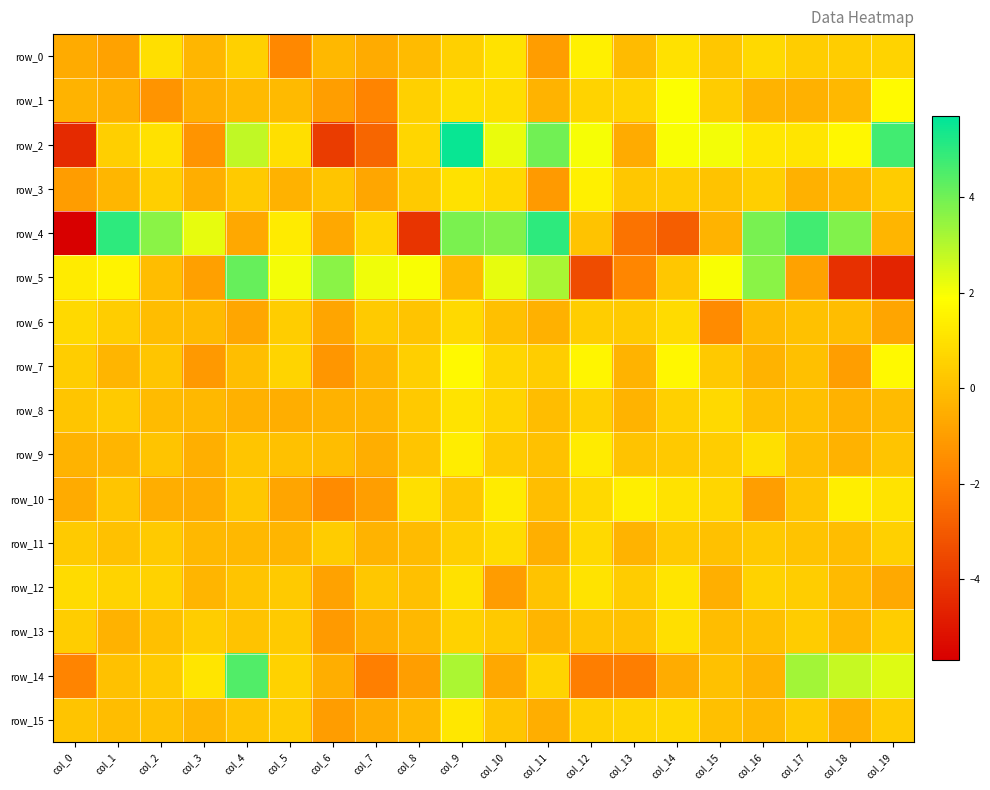

Reading left to right, extract all data points from this chart.

row_0: col_0=-0.6	col_1=-0.9	col_2=1.0	col_3=-0.2	col_4=0.5	col_5=-1.6	col_6=-0.2	col_7=-0.6	col_8=-0.1	col_9=0.5	col_10=1.1	col_11=-1.0	col_12=1.5	col_13=-0.1	col_14=1.0	col_15=0.3	col_16=0.8	col_17=0.4	col_18=0.4	col_19=0.6
row_1: col_0=-0.4	col_1=-0.5	col_2=-1.3	col_3=-0.5	col_4=-0.1	col_5=-0.2	col_6=-1.0	col_7=-1.8	col_8=0.5	col_9=1.0	col_10=0.9	col_11=-0.3	col_12=0.6	col_13=0.6	col_14=1.9	col_15=0.4	col_16=-0.3	col_17=-0.4	col_18=-0.2	col_19=1.8
row_2: col_0=-4.4	col_1=0.5	col_2=1.0	col_3=-1.3	col_4=2.8	col_5=0.9	col_6=-3.9	col_7=-2.6	col_8=0.7	col_9=5.5	col_10=2.2	col_11=4.0	col_12=2.0	col_13=-0.6	col_14=2.0	col_15=2.1	col_16=1.2	col_17=1.1	col_18=1.7	col_19=4.7
row_3: col_0=-1.0	col_1=-0.2	col_2=0.5	col_3=-0.5	col_4=0.3	col_5=-0.4	col_6=0.2	col_7=-0.7	col_8=0.3	col_9=1.0	col_10=0.7	col_11=-1.1	col_12=1.4	col_13=0.2	col_14=0.4	col_15=0.1	col_16=0.5	col_17=-0.4	col_18=-0.2	col_19=0.4
row_4: col_0=-5.7	col_1=5.0	col_2=3.6	col_3=2.2	col_4=-0.7	col_5=1.3	col_6=-0.7	col_7=0.7	col_8=-4.1	col_9=3.8	col_10=3.8	col_11=5.0	col_12=0.1	col_13=-2.3	col_14=-2.9	col_15=-0.3	col_16=3.9	col_17=4.7	col_18=3.8	col_19=-0.3
row_5: col_0=1.3	col_1=1.6	col_2=-0.1	col_3=-0.9	col_4=4.2	col_5=2.0	col_6=3.6	col_7=2.1	col_8=2.0	col_9=-0.2	col_10=2.2	col_11=3.2	col_12=-3.4	col_13=-1.7	col_14=0.3	col_15=2.0	col_16=3.6	col_17=-0.9	col_18=-4.2	col_19=-4.6
row_6: col_0=0.8	col_1=0.4	col_2=-0.1	col_3=-0.2	col_4=-0.7	col_5=0.4	col_6=-0.8	col_7=0.3	col_8=0.2	col_9=0.8	col_10=0.0	col_11=-0.4	col_12=0.4	col_13=0.3	col_14=0.8	col_15=-1.5	col_16=-0.2	col_17=0.1	col_18=-0.0	col_19=-0.8
row_7: col_0=0.4	col_1=-0.3	col_2=0.2	col_3=-1.1	col_4=-0.0	col_5=0.6	col_6=-1.2	col_7=-0.3	col_8=0.4	col_9=1.7	col_10=0.7	col_11=0.4	col_12=1.6	col_13=-0.3	col_14=1.7	col_15=0.3	col_16=-0.4	col_17=0.0	col_18=-1.0	col_19=1.7
row_8: col_0=0.2	col_1=0.3	col_2=-0.1	col_3=-0.2	col_4=-0.4	col_5=-0.5	col_6=-0.4	col_7=-0.3	col_8=0.3	col_9=1.1	col_10=0.6	col_11=-0.0	col_12=0.5	col_13=-0.4	col_14=0.5	col_15=0.8	col_16=0.0	col_17=0.0	col_18=-0.4	col_19=-0.1
row_9: col_0=-0.3	col_1=-0.3	col_2=0.1	col_3=-0.5	col_4=0.2	col_5=0.0	col_6=-0.1	col_7=-0.5	col_8=0.2	col_9=1.4	col_10=0.3	col_11=0.1	col_12=1.3	col_13=0.1	col_14=0.3	col_15=0.4	col_16=0.9	col_17=-0.0	col_18=-0.4	col_19=0.2
row_10: col_0=-0.6	col_1=0.2	col_2=-0.5	col_3=-0.6	col_4=0.3	col_5=-0.8	col_6=-1.5	col_7=-1.0	col_8=1.0	col_9=0.3	col_10=1.3	col_11=-0.0	col_12=0.8	col_13=1.4	col_14=1.1	col_15=0.7	col_16=-0.9	col_17=0.2	col_18=1.4	col_19=1.1
row_11: col_0=0.4	col_1=0.1	col_2=0.3	col_3=-0.2	col_4=-0.2	col_5=-0.3	col_6=0.4	col_7=-0.3	col_8=-0.1	col_9=0.5	col_10=0.9	col_11=-0.5	col_12=0.8	col_13=-0.3	col_14=0.3	col_15=0.1	col_16=0.3	col_17=0.1	col_18=-0.1	col_19=0.5
row_12: col_0=0.8	col_1=0.6	col_2=0.6	col_3=-0.3	col_4=0.2	col_5=0.4	col_6=-0.9	col_7=0.2	col_8=0.0	col_9=1.0	col_10=-1.0	col_11=0.1	col_12=1.1	col_13=0.4	col_14=1.2	col_15=-0.5	col_16=0.5	col_17=0.4	col_18=-0.2	col_19=-0.6
row_13: col_0=0.4	col_1=-0.4	col_2=0.0	col_3=0.4	col_4=0.1	col_5=0.3	col_6=-1.1	col_7=-0.5	col_8=-0.2	col_9=0.6	col_10=0.3	col_11=-0.3	col_12=0.1	col_13=0.1	col_14=1.0	col_15=-0.1	col_16=0.0	col_17=0.4	col_18=-0.2	col_19=0.4
row_14: col_0=-1.7	col_1=0.0	col_2=0.3	col_3=1.1	col_4=4.5	col_5=0.6	col_6=-0.5	col_7=-1.9	col_8=-1.0	col_9=3.1	col_10=-0.7	col_11=0.7	col_12=-2.0	col_13=-1.9	col_14=-0.5	col_15=0.1	col_16=-0.3	col_17=3.3	col_18=2.7	col_19=2.4
row_15: col_0=0.1	col_1=-0.1	col_2=0.1	col_3=-0.2	col_4=0.2	col_5=0.4	col_6=-1.0	col_7=-0.6	col_8=-0.2	col_9=1.2	col_10=0.2	col_11=-0.5	col_12=0.5	col_13=0.6	col_14=0.7	col_15=0.0	col_16=-0.2	col_17=0.3	col_18=-0.5	col_19=0.4